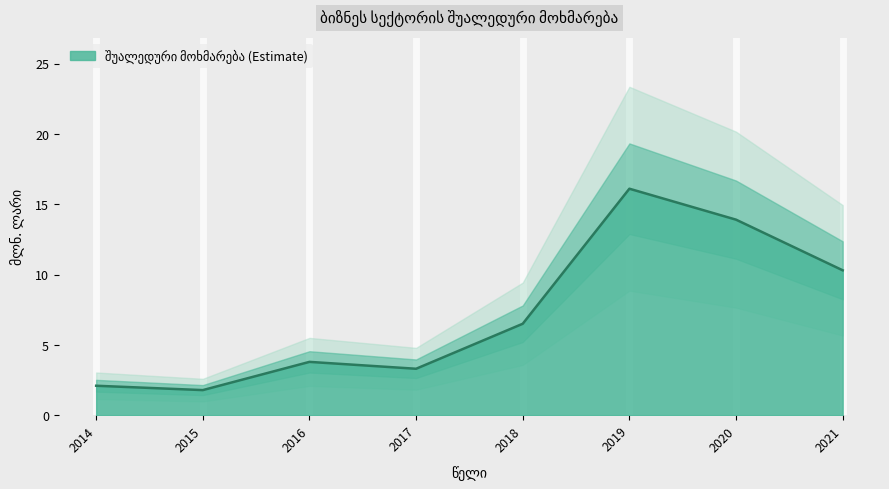

At which category does the chart reach its minimum across all series?

2015